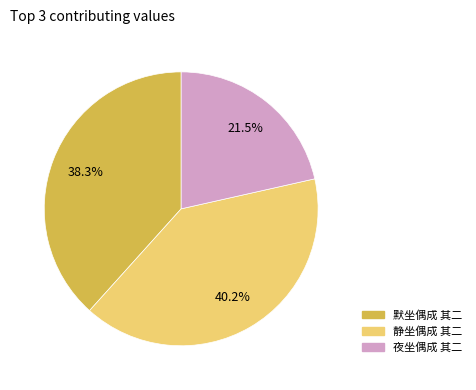

Approximately how many times larger is the value at 静坐偶成 其二 compared to 夜坐偶成 其二?

1.9